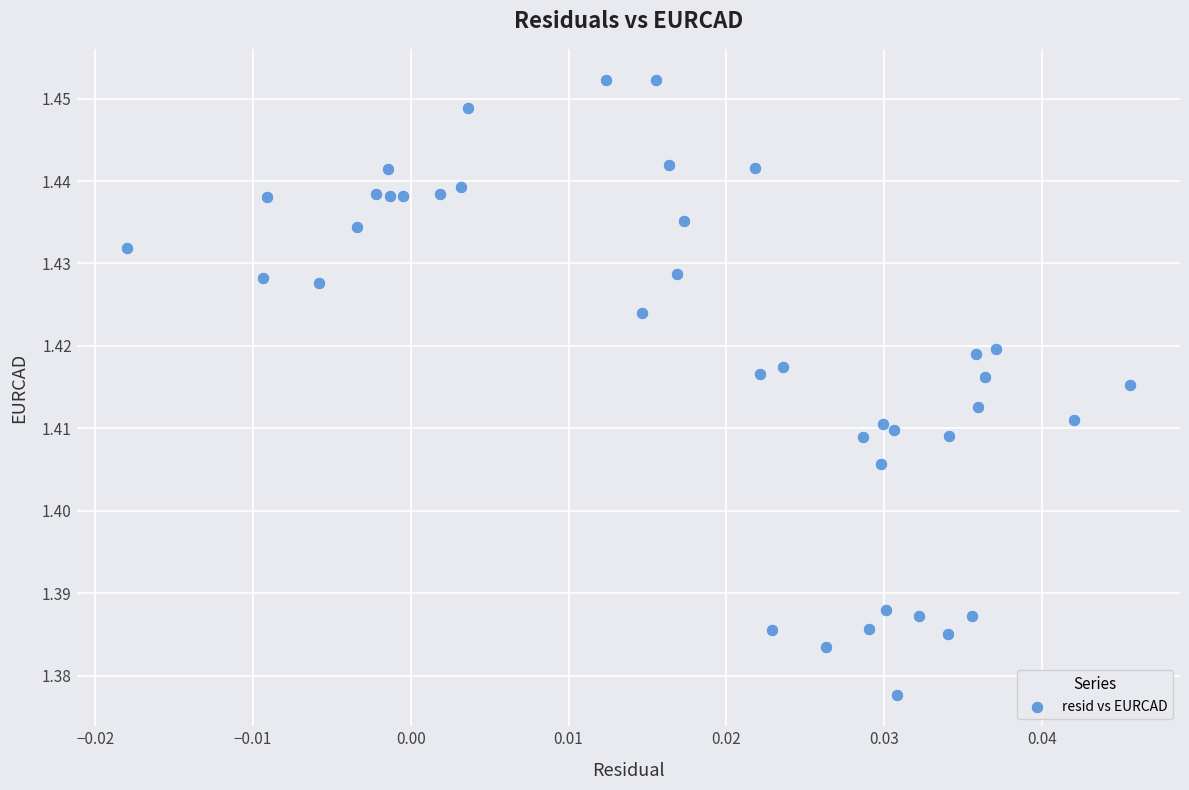

How many points are shown in the scatter plot?

40